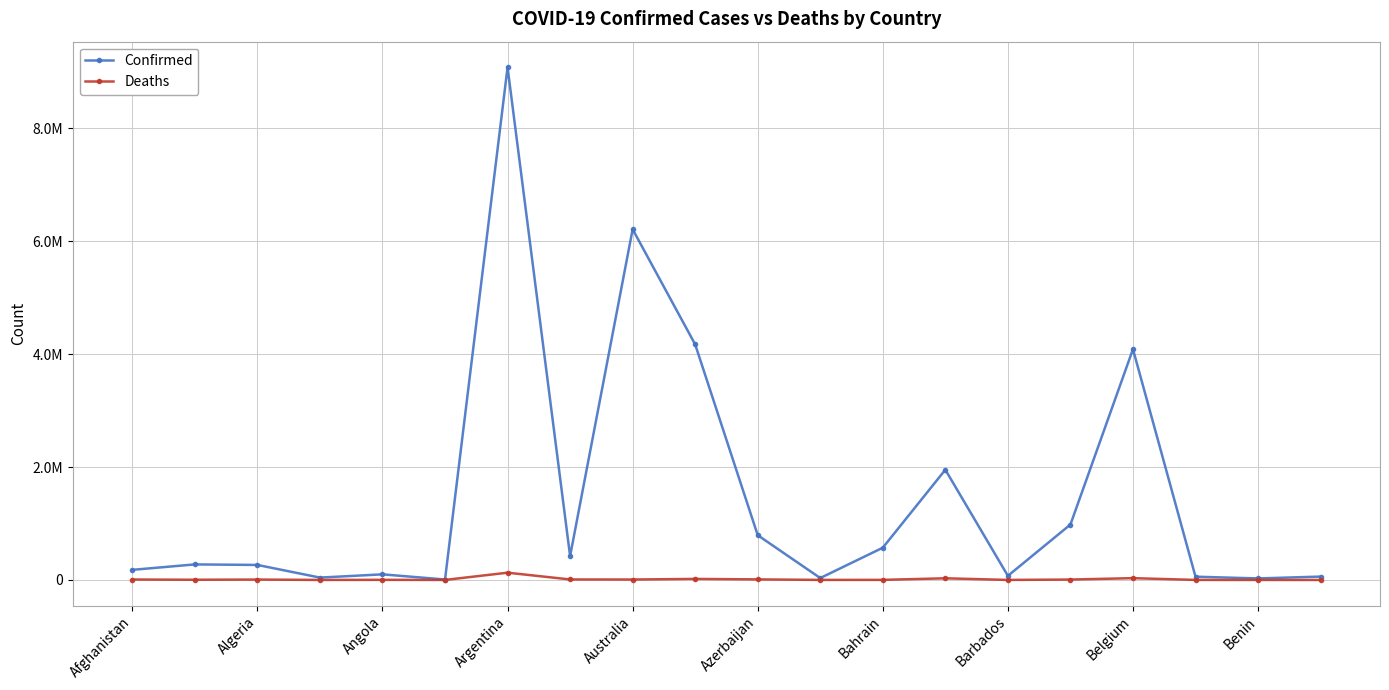

Reading left to right, transcribe all the data shown in this chart.

Confirmed: 178919	275310	265791	41717	99287	7663	9083673	422877	6213952	4172760	792607	33672	571441	1952766	72743	981838	4088336	57612	26952	59450
Deaths: 7684	3496	6875	153	1900	137	128653	8622	7495	18228	9709	798	1477	29127	403	6966	31552	676	163	21